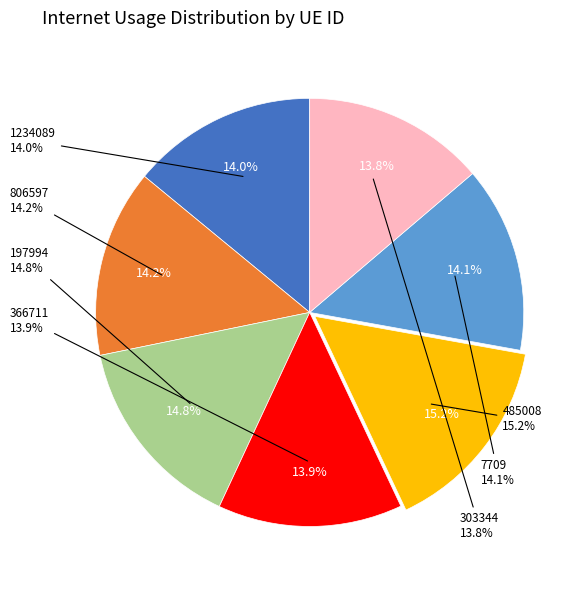

What portion of the pie excludes 485008?

84.8%